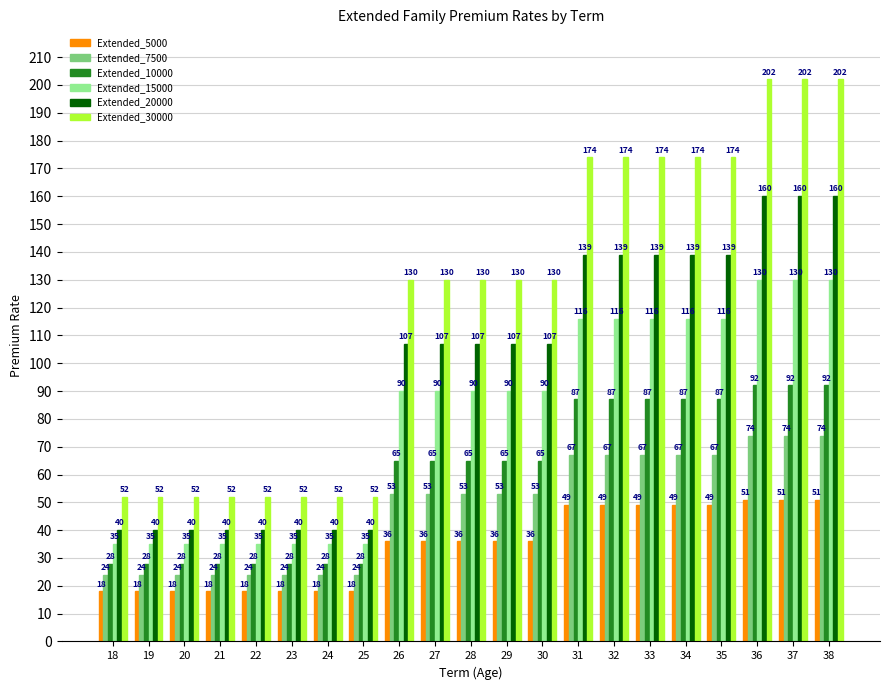

Rank the series by their maximum value, from lowest to highest.

Extended_5000, Extended_7500, Extended_10000, Extended_15000, Extended_20000, Extended_30000